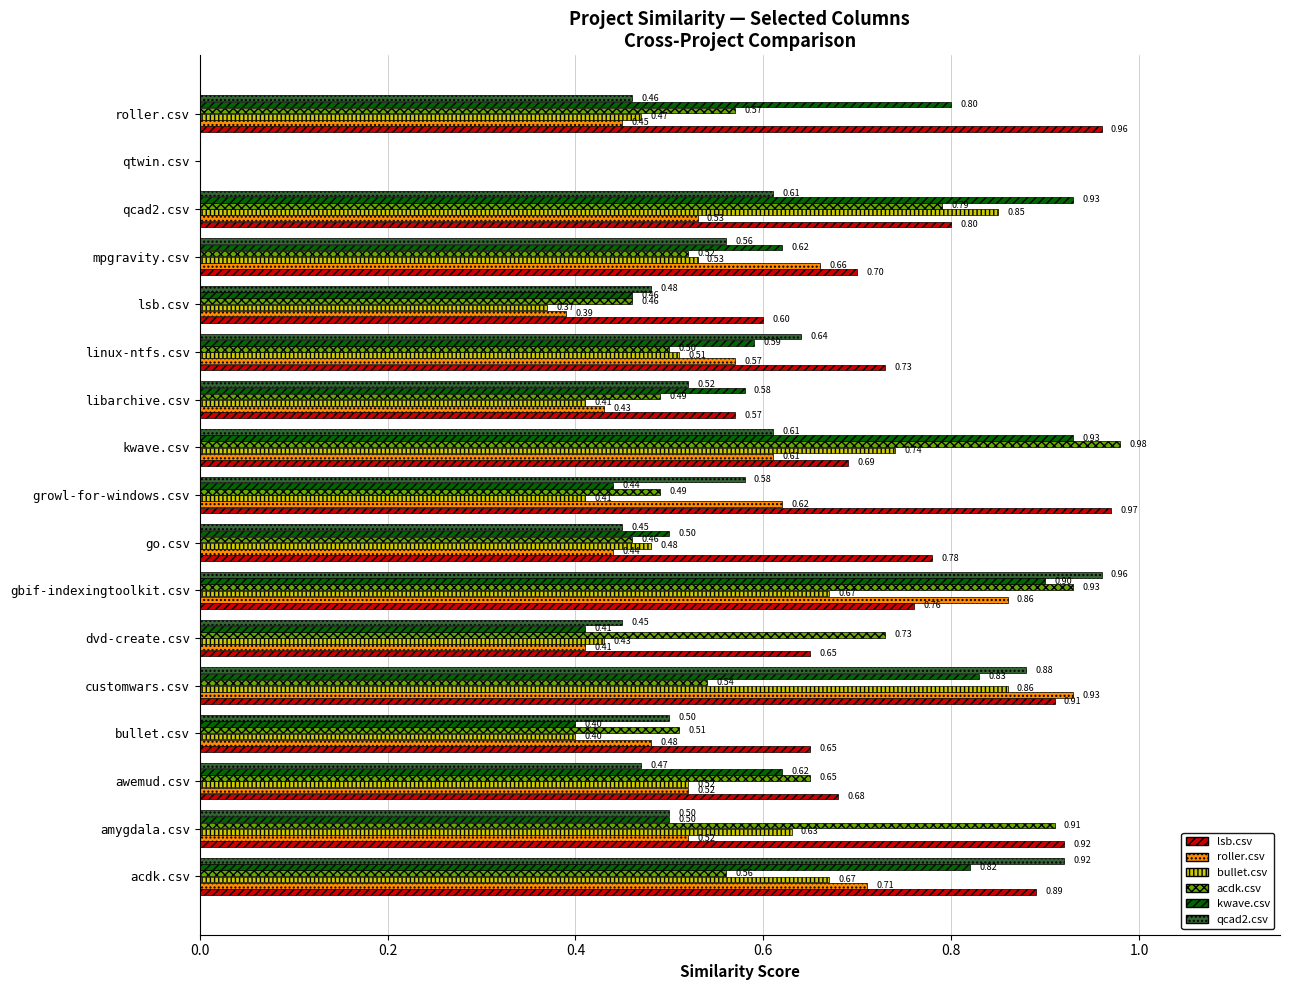

Which series has the largest total across all categories?

lsb.csv